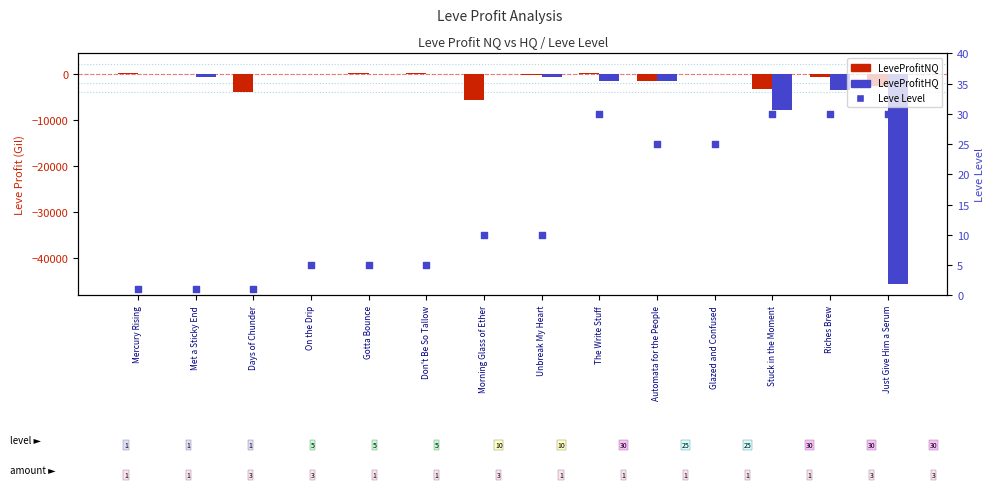

Which series reaches the maximum Y coordinate?

LeveProfitNQ